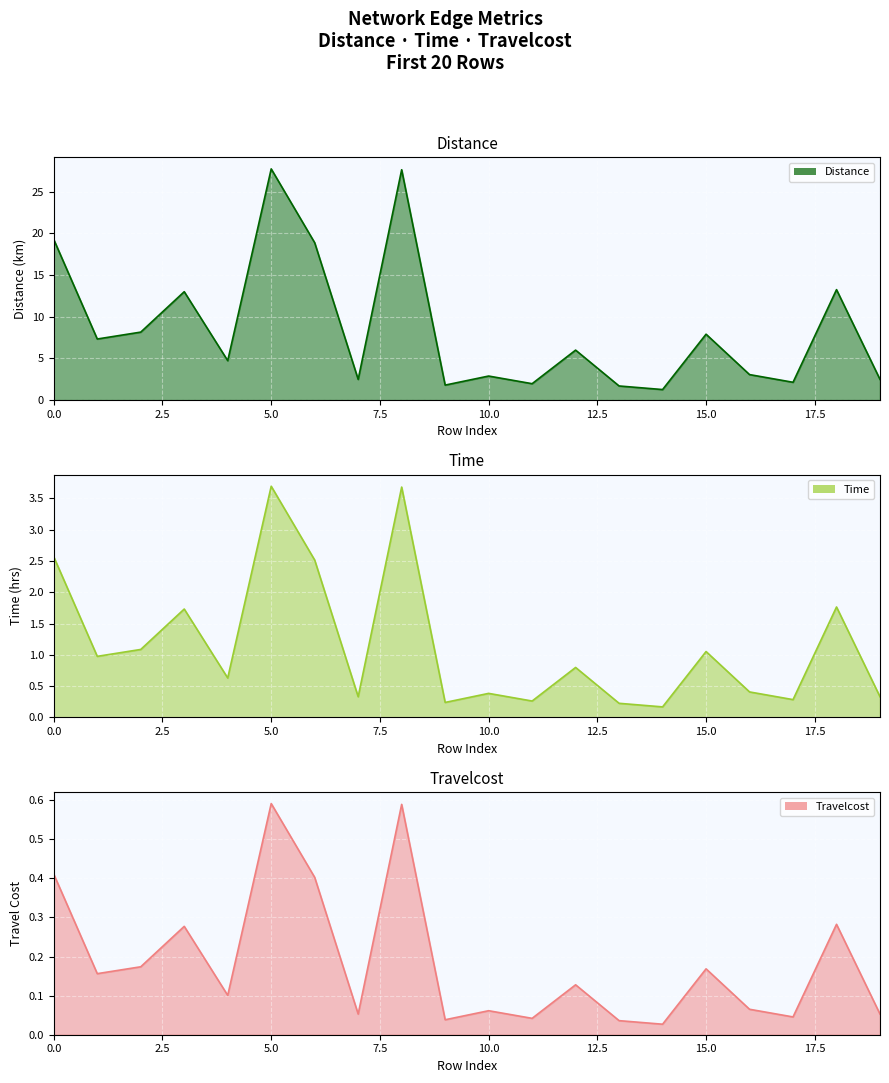

Where is the first local minimum for Time?

1